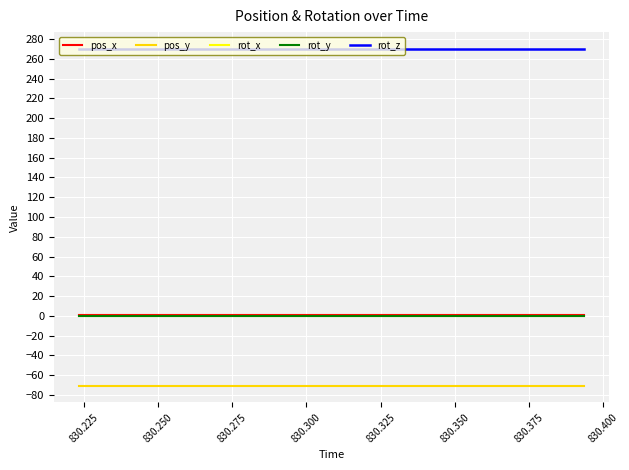

What is the value of the rot_z point at the 7th from the left?

270.0